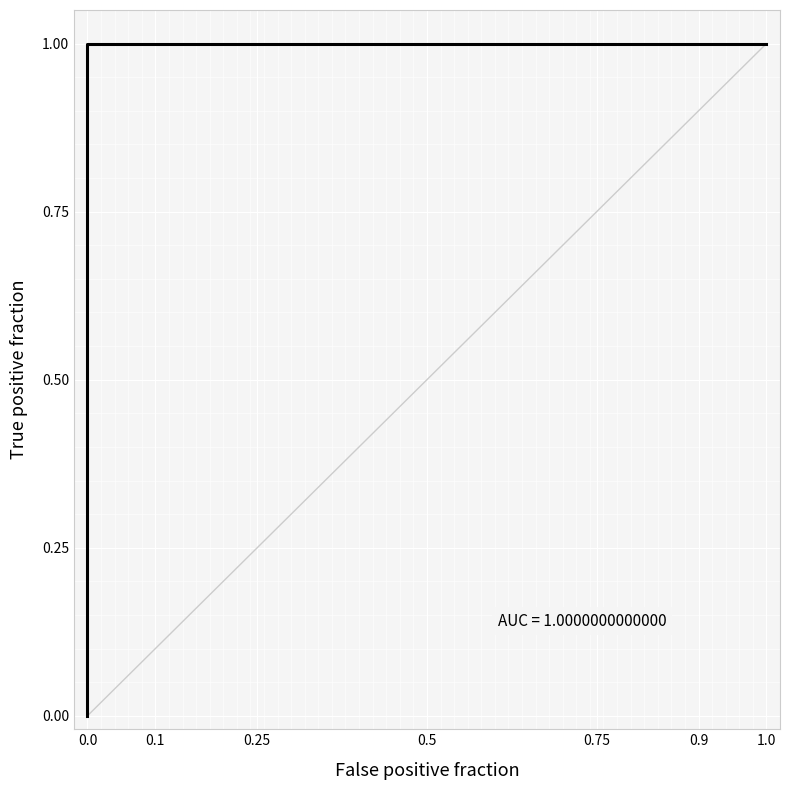

How many data points does each series have?

31